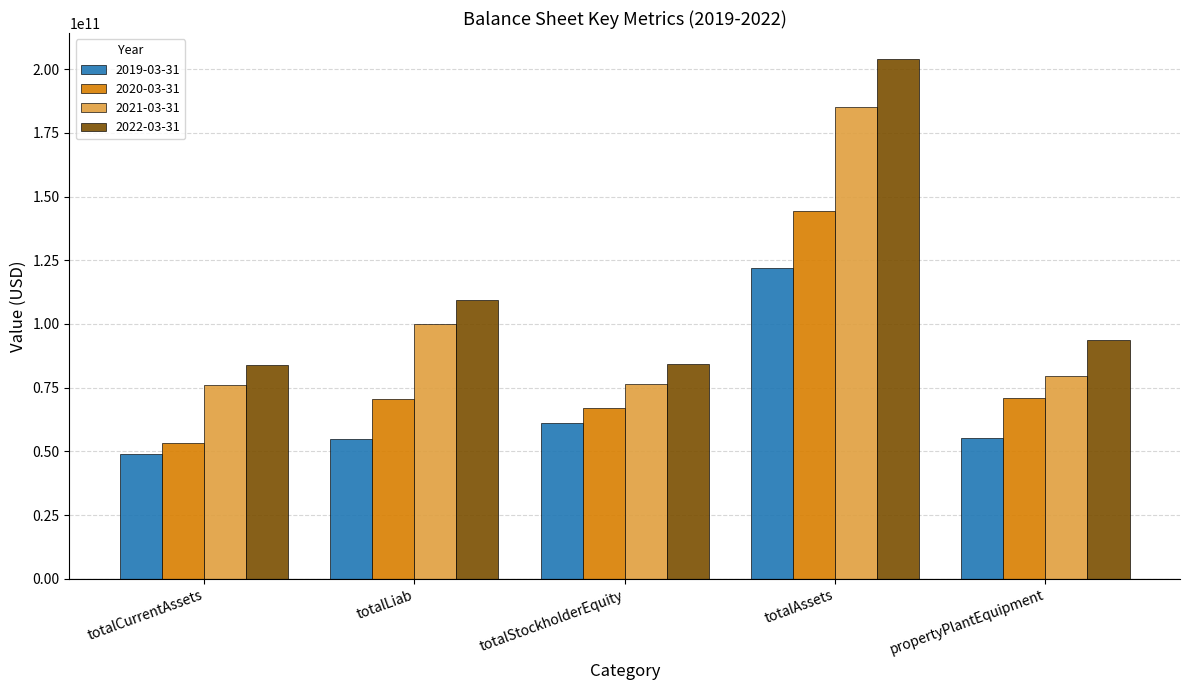

What is the minimum value shown in the chart?

48885000000